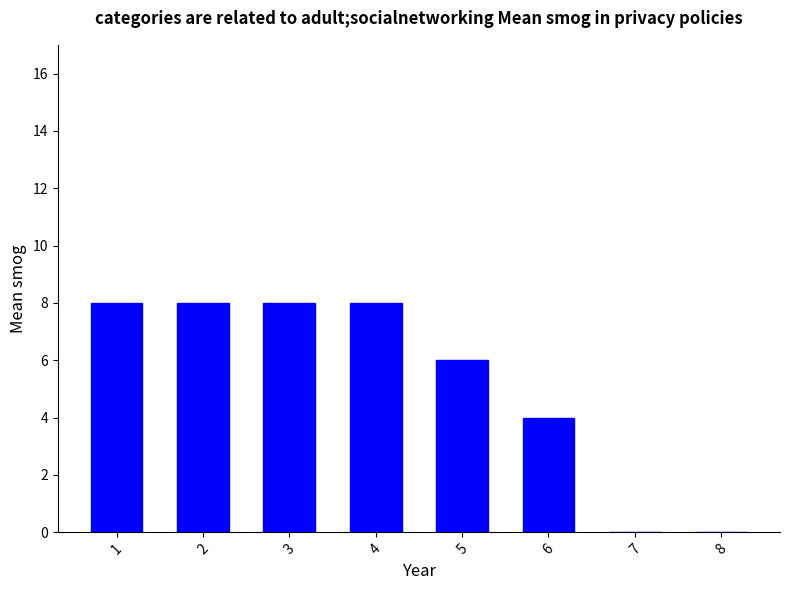

What is the sum of all values?

42